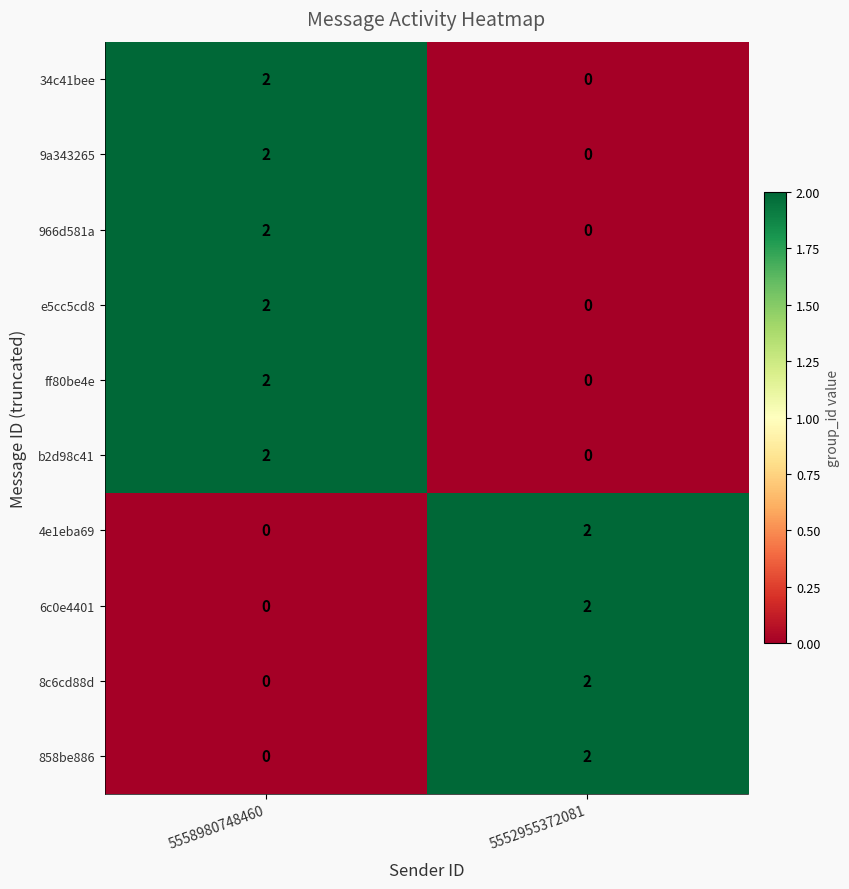

At how many categories does at least one series exceed 0?

2